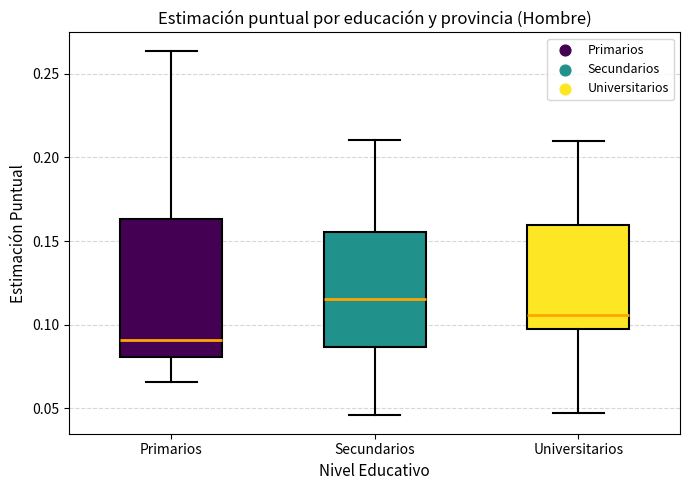

Where does the upper whisker of the box for Secundarios end on the y-axis? The values are not printed on the chart, so give them approximately, as read against the axis.

0.210